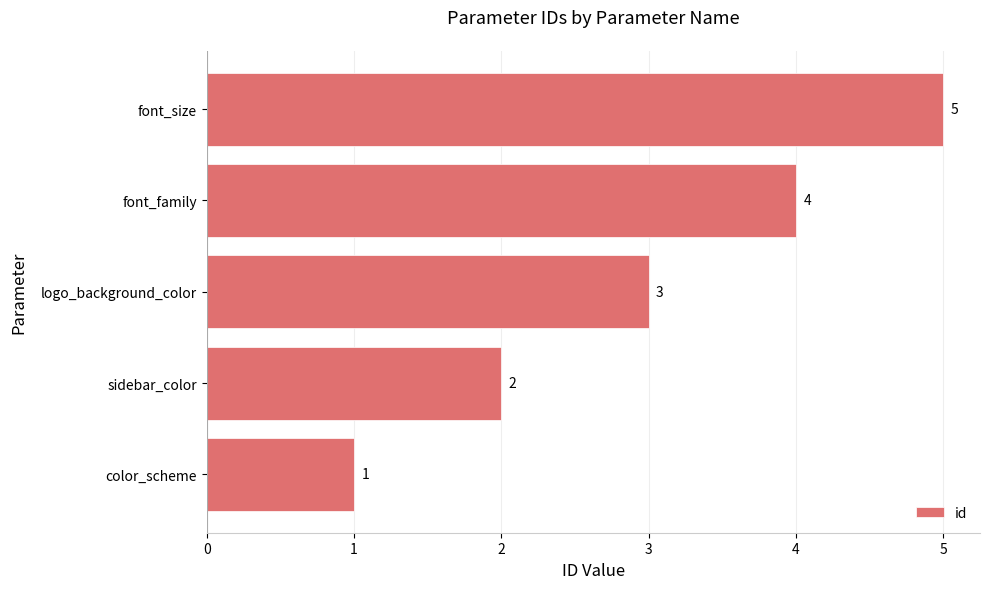

What is the maximum value shown in the chart?

5